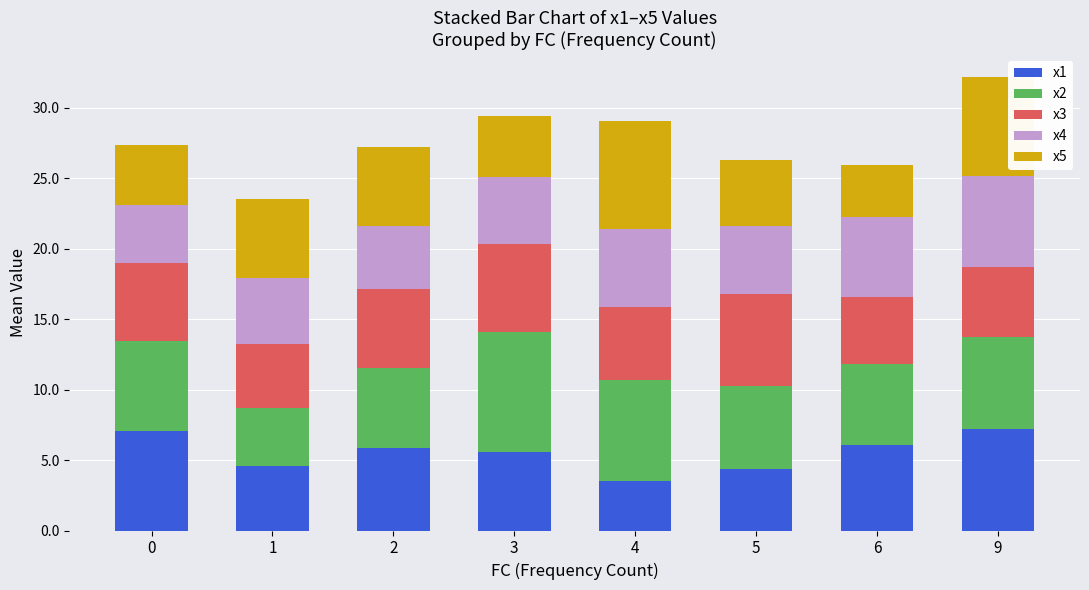

What is the total value across all series at 2?

27.2